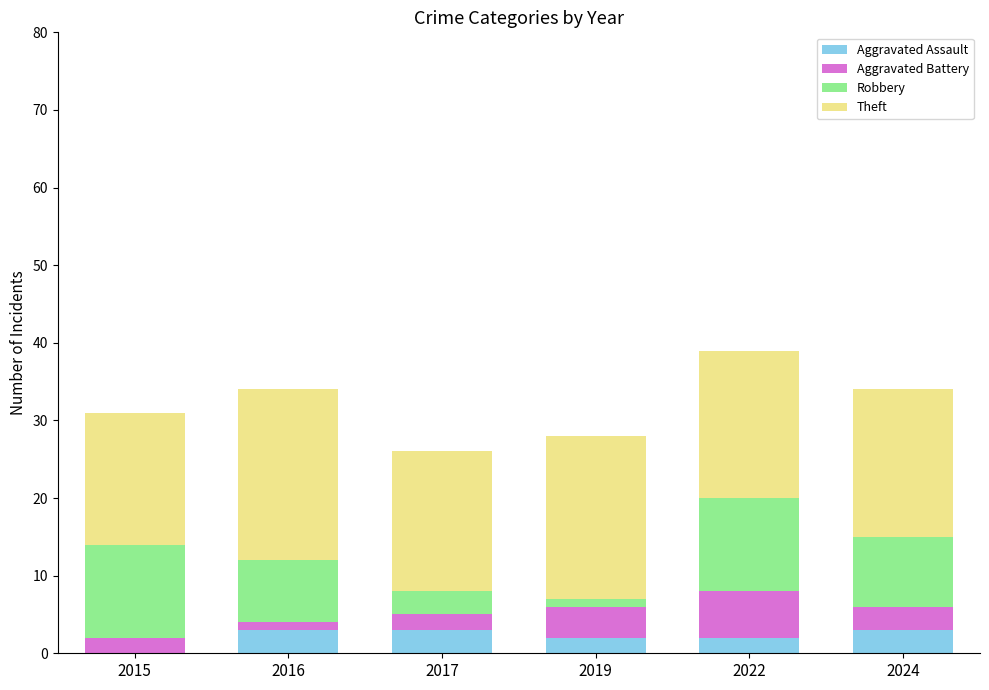

What is the sum of all Aggravated Assault values?

13